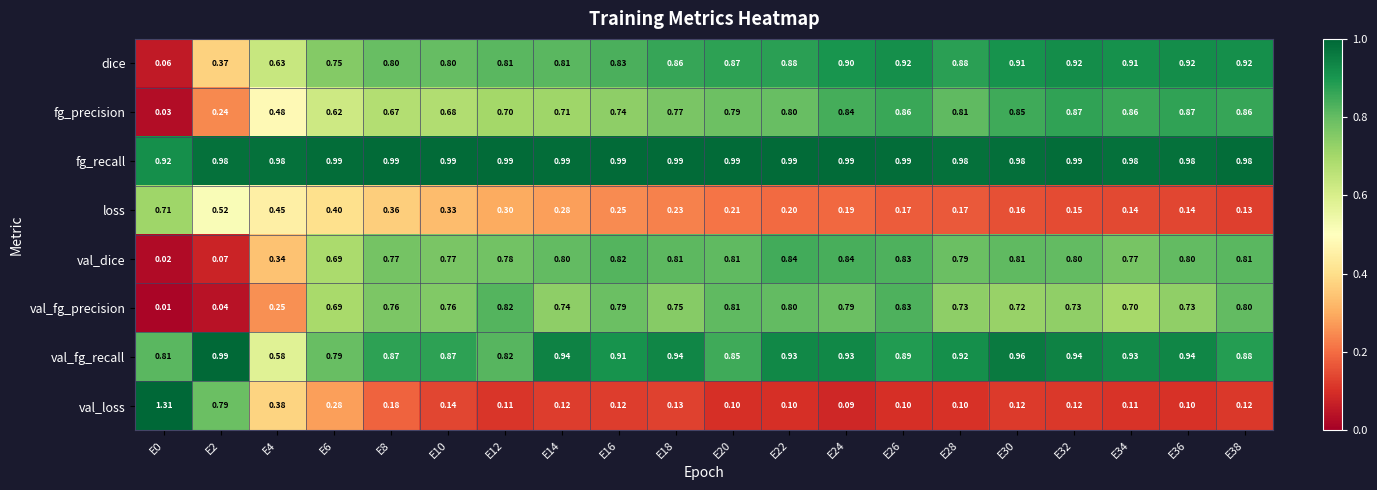

Between E0 and E20, which series saw the biggest shift?

val_loss